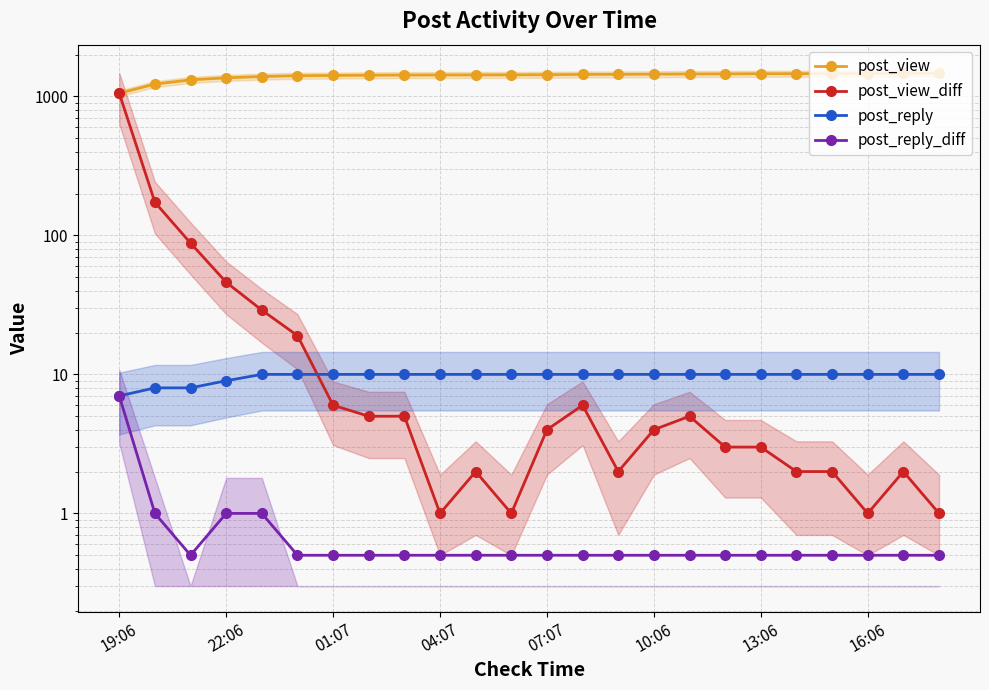

Reading right to left, transcribe all the data shown in this chart.

post_view: 1463.0	1462.0	1460.0	1459.0	1457.0	1455.0	1452.0	1449.0	1444.0	1440.0	1438.0	1432.0	1428.0	1427.0	1425.0	1424.0	1419.0	1414.0	1408.0	1389.0	1360.0	1314.0	1226.0	1053.0
post_view_diff: 1.0	2.0	1.0	2.0	2.0	3.0	3.0	5.0	4.0	2.0	6.0	4.0	1.0	2.0	1.0	5.0	5.0	6.0	19.0	29.0	46.0	88.0	173.0	1053.0
post_reply: 10.0	10.0	10.0	10.0	10.0	10.0	10.0	10.0	10.0	10.0	10.0	10.0	10.0	10.0	10.0	10.0	10.0	10.0	10.0	10.0	9.0	8.0	8.0	7.0
post_reply_diff: 0.5	0.5	0.5	0.5	0.5	0.5	0.5	0.5	0.5	0.5	0.5	0.5	0.5	0.5	0.5	0.5	0.5	0.5	0.5	1.0	1.0	0.5	1.0	7.0